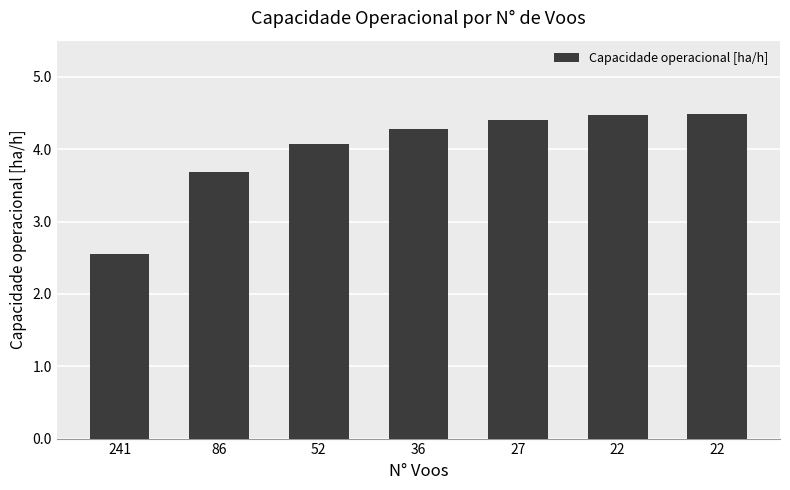

The value at 27 is 4.4. True or false?

True